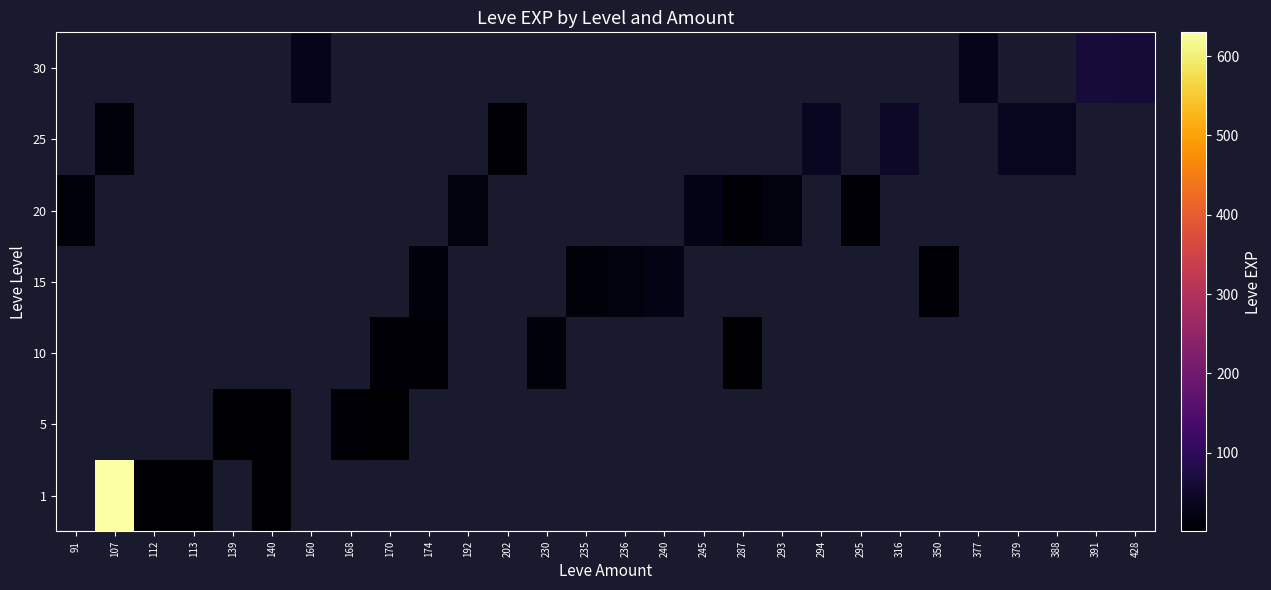

How many values in 1 are above zero?

4